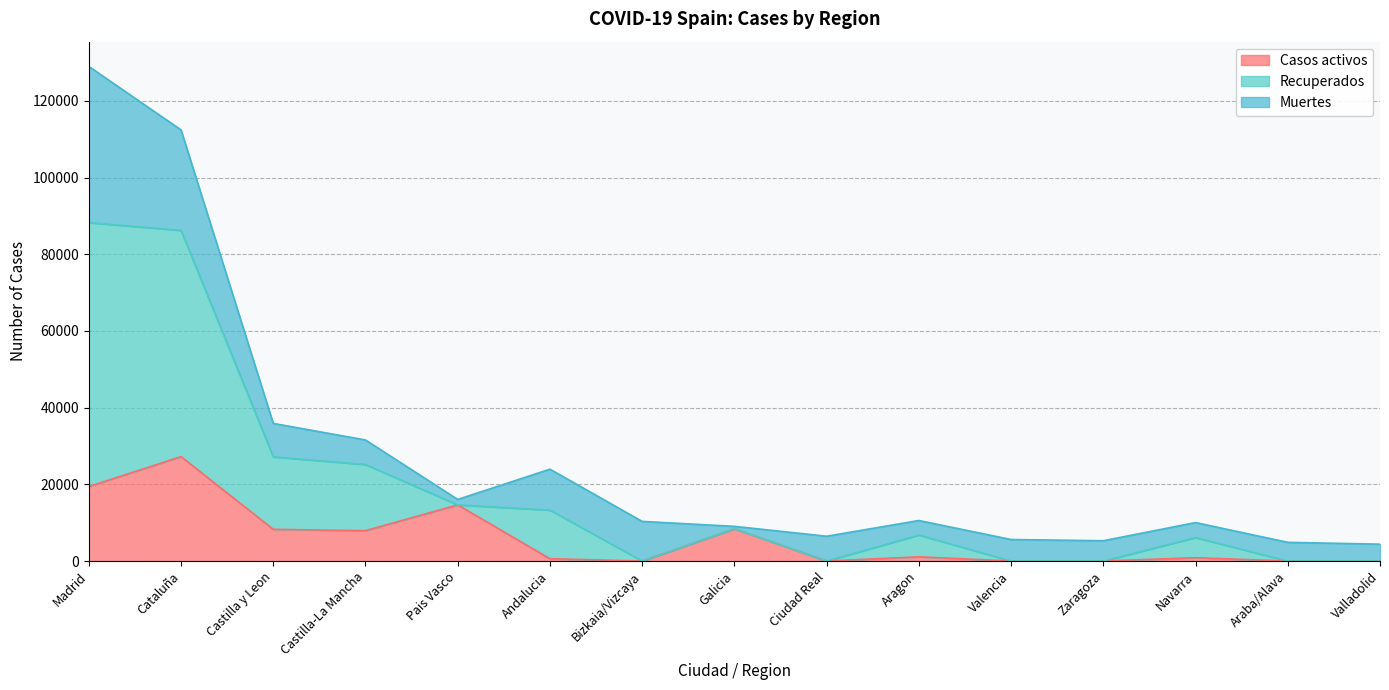

What is the total value across all series at Castilla-La Mancha?

31573